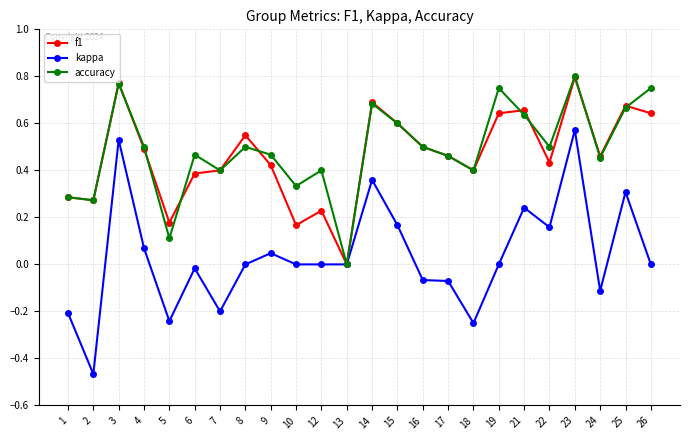

At which category does kappa reach its first local peak?

3